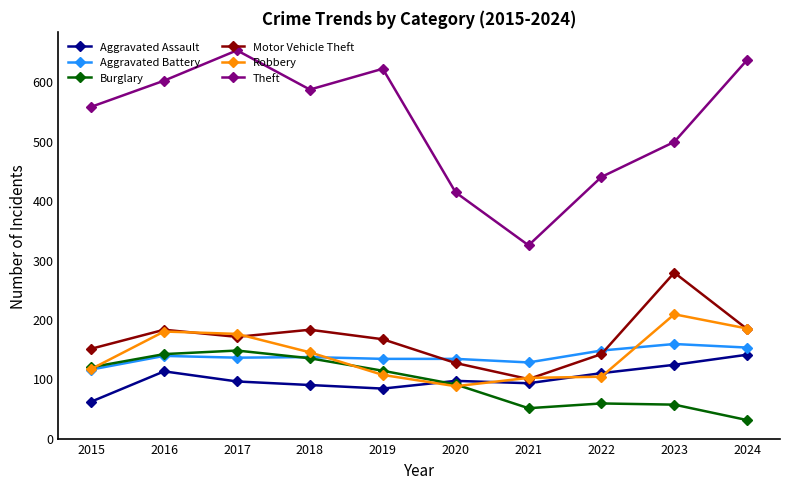

What is the total value across all series at 2015?

1118